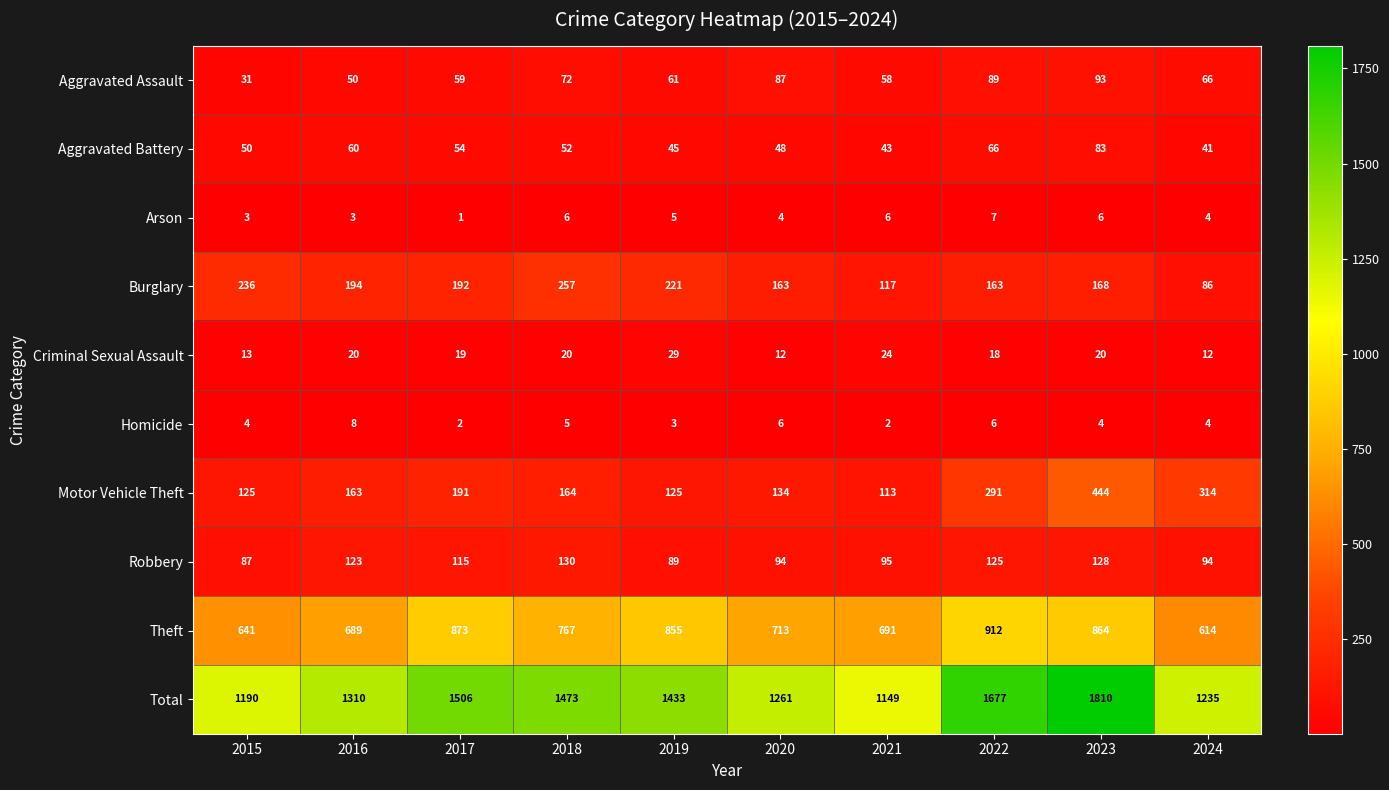

True or false: Homicide has a value of 2 at 2017.

True